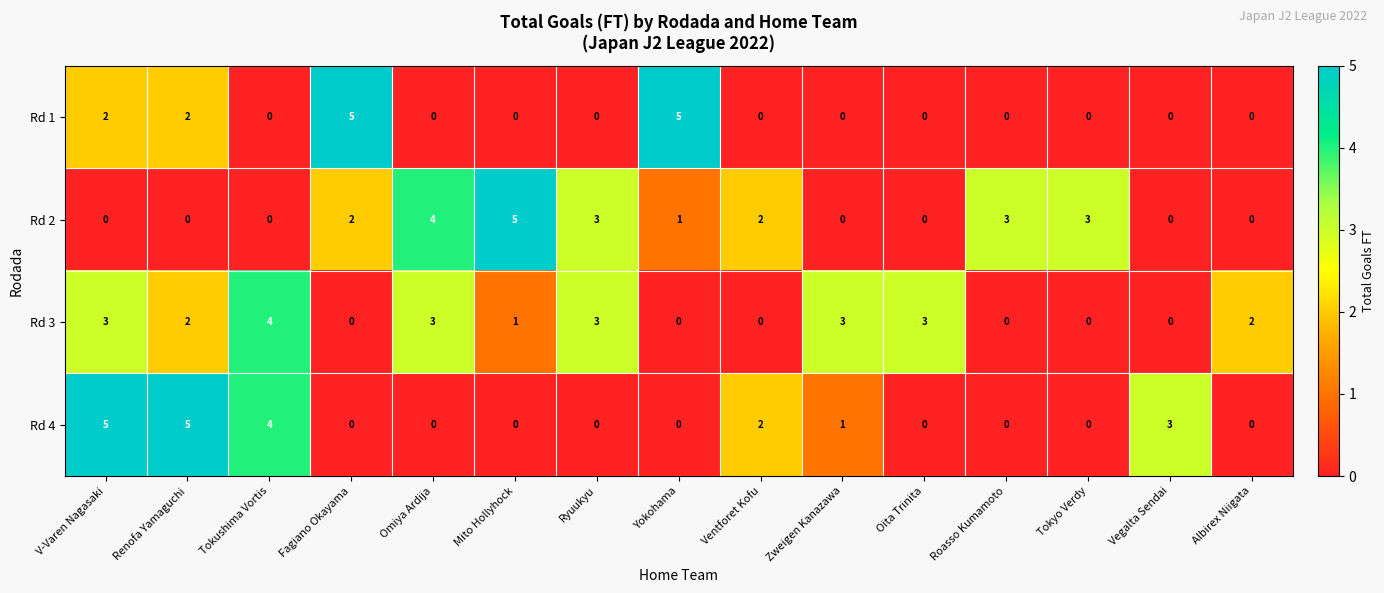

Is it true that Rd 3 equals 1 at Mito Hollyhock?

True